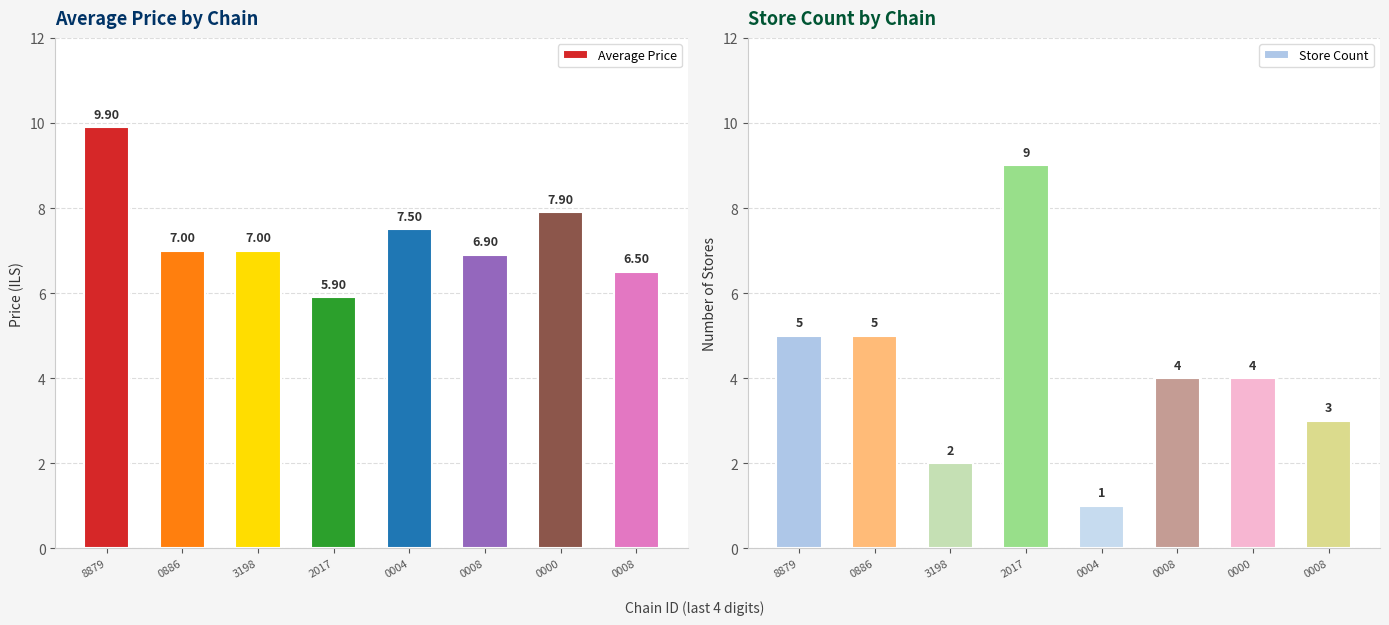

What is the difference between the Average Price values at 2017 and 0008?

0.6